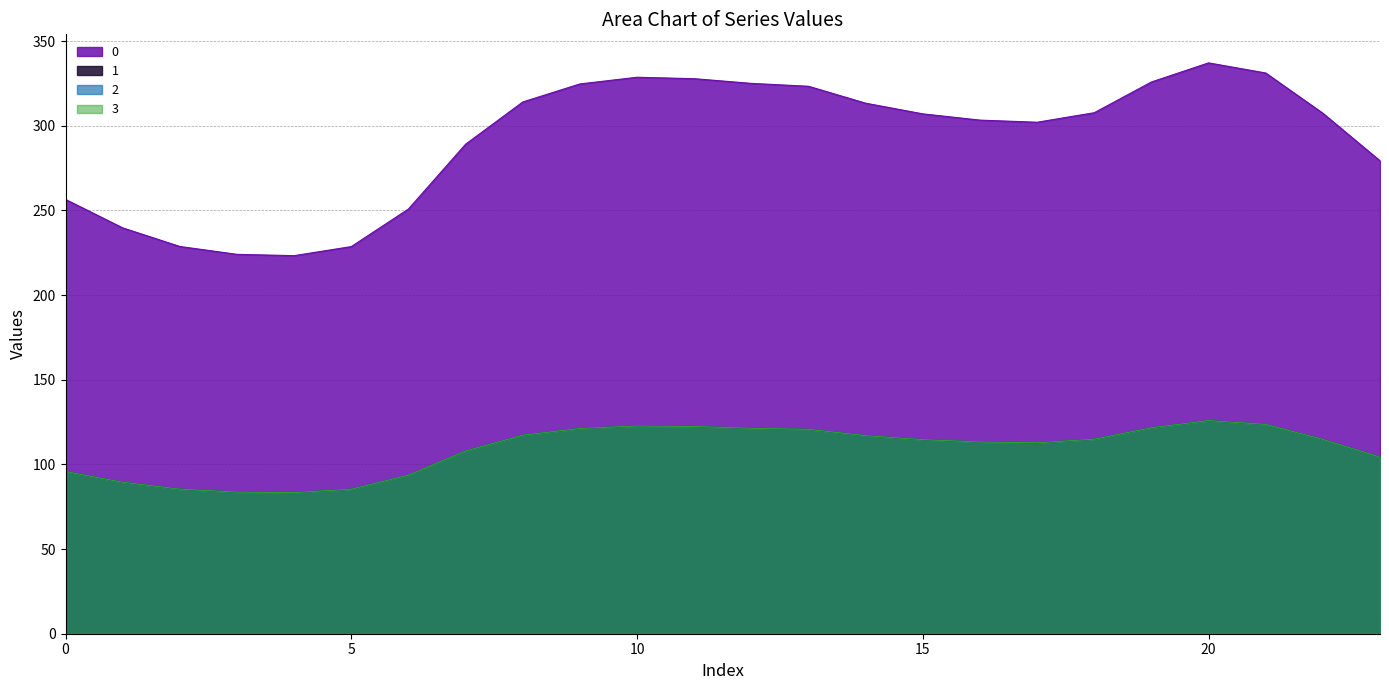

True or false: 0 has a value of 552.4 at 18.

False